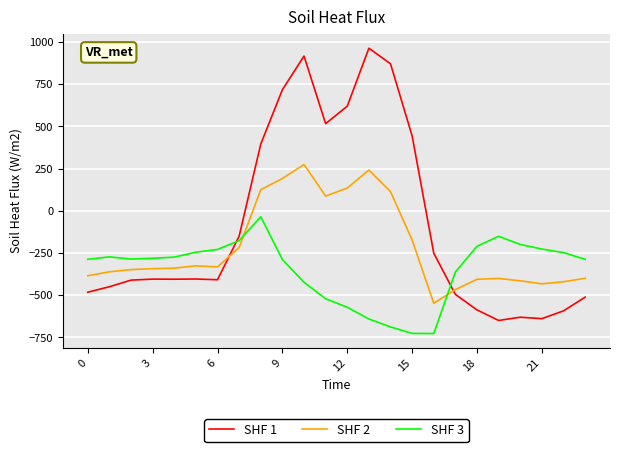

How many categories are shown in the chart?

24